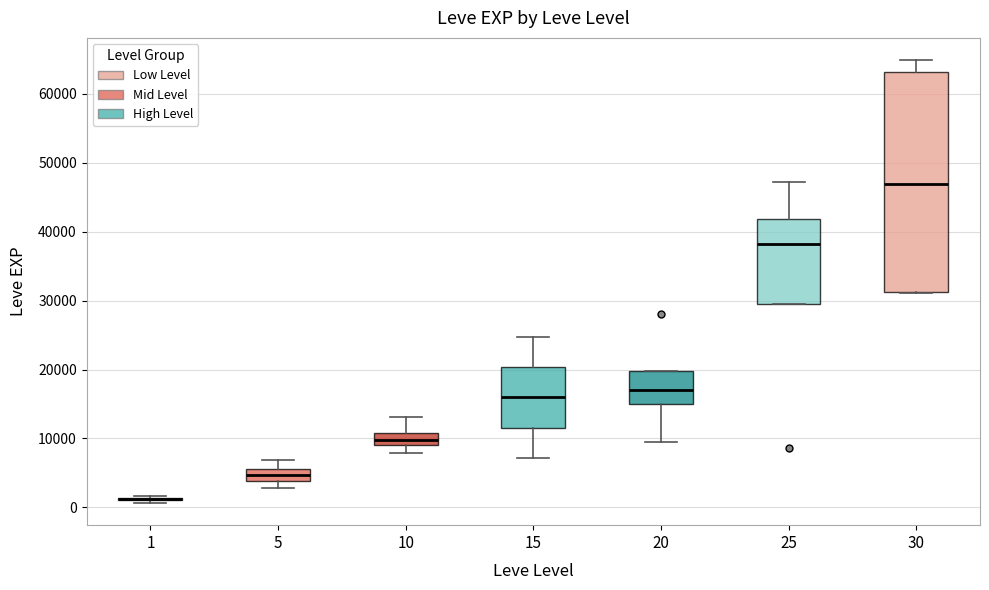

Reading left to right, transcribe this box plot: for each box, give where its median line is, the range the box spans, and where its two whiskers end, as read against the y-axis. The values are not printed on the chart, so give them approximately, as read against the axis.

1: box collapsed to a line at 1000, whiskers 1000 to 2000
5: median 5000, box 4000 to 6000, whiskers 3000 to 7000
10: median 10000, box 9000 to 11000, whiskers 8000 to 13000
15: median 16000, box 12000 to 20000, whiskers 7000 to 25000
20: median 17000, box 15000 to 20000, whiskers 10000 to 20000
25: median 38000, box 29000 to 42000, whiskers 29000 to 47000
30: median 47000, box 31000 to 63000, whiskers 31000 to 65000